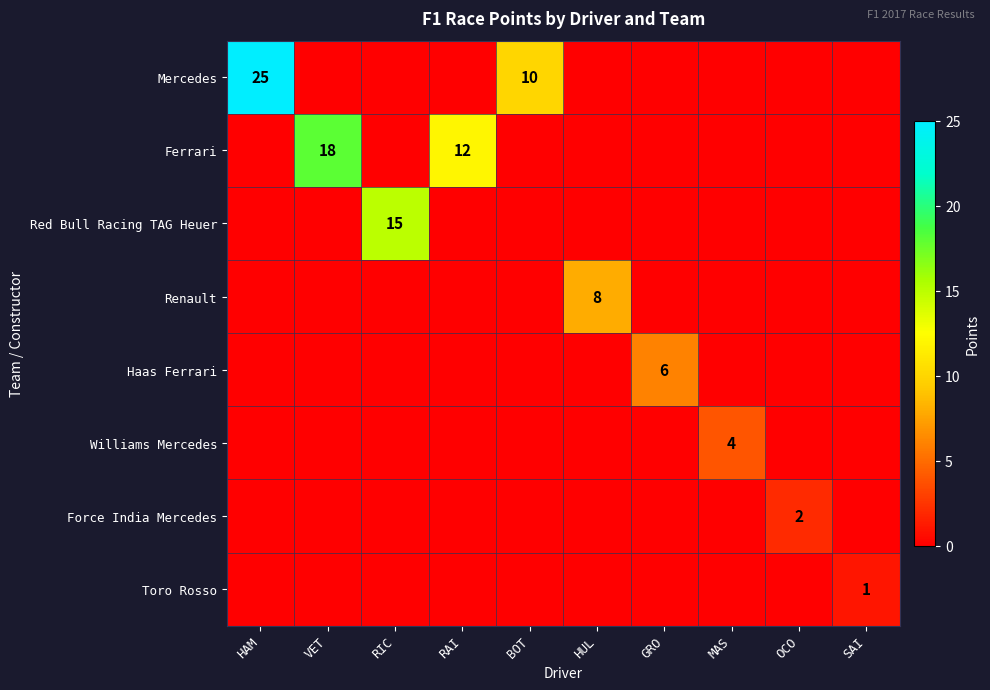

What is the difference between the highest and lowest values at BOT?

10